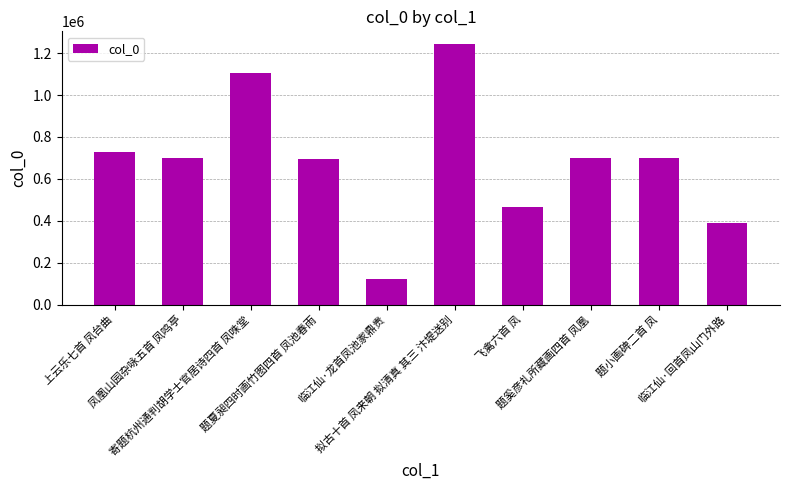

What position from the right is 题奚彦礼所藏画四首 凤凰?

3